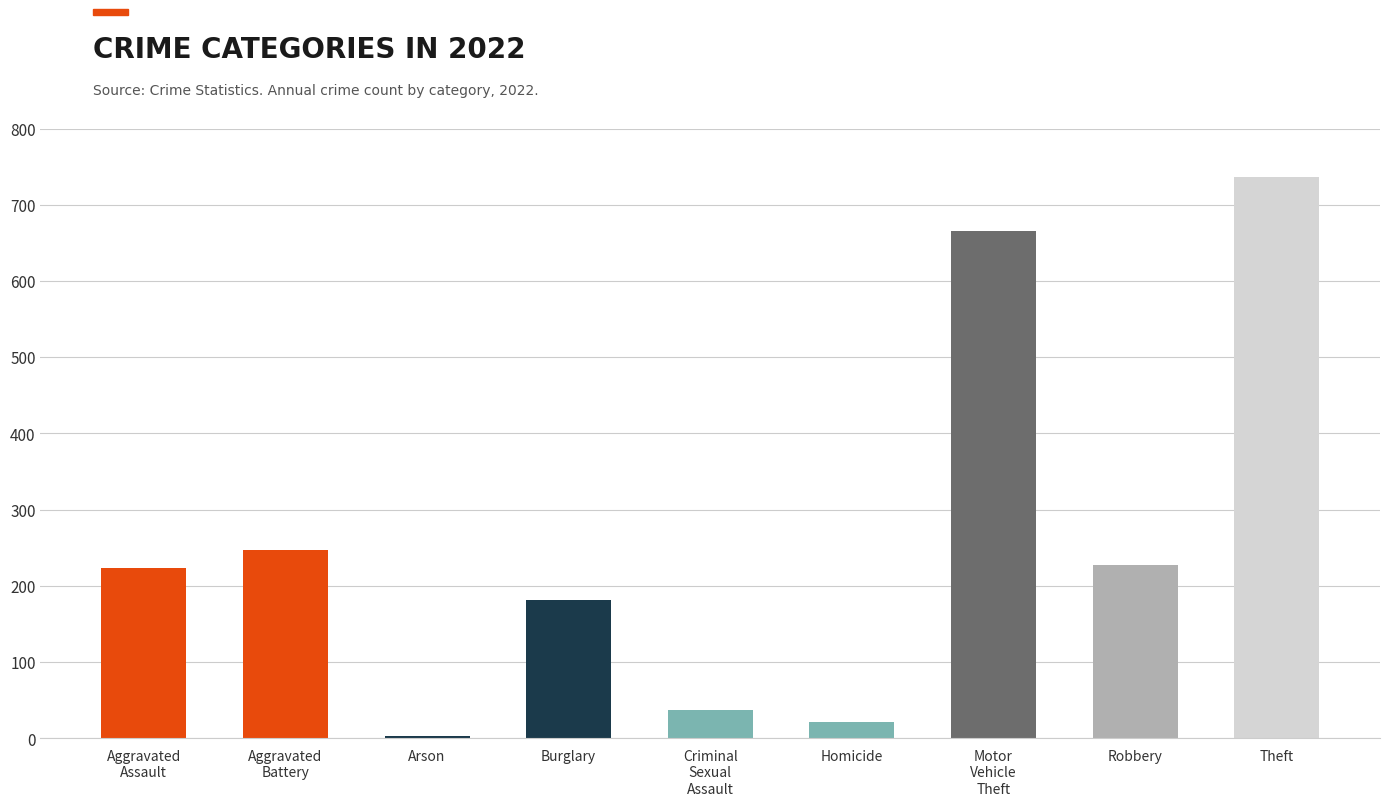

What is the change in value from Homicide to Theft?

+716